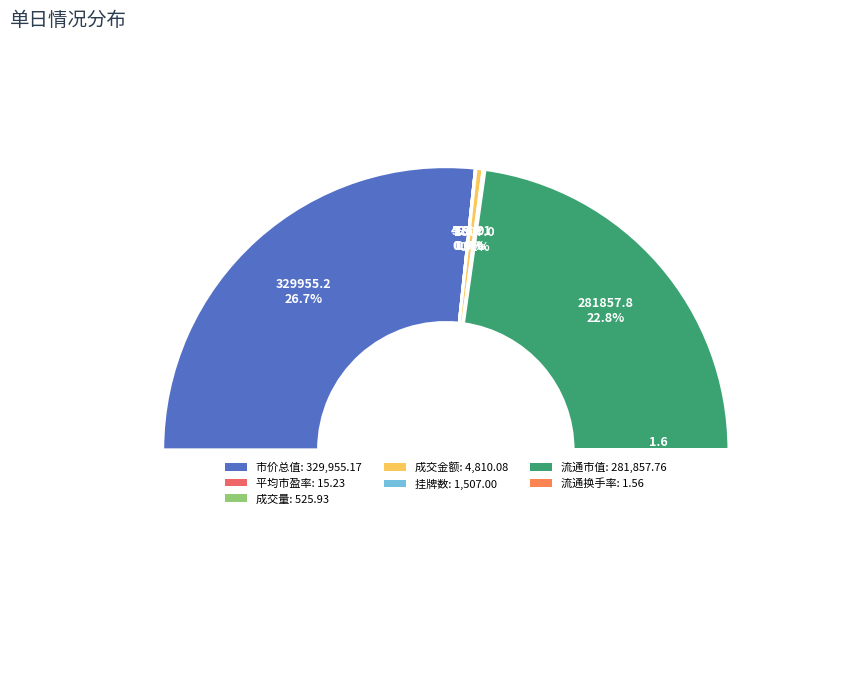

Which has a higher value, 成交金额 or 平均市盈率?

成交金额